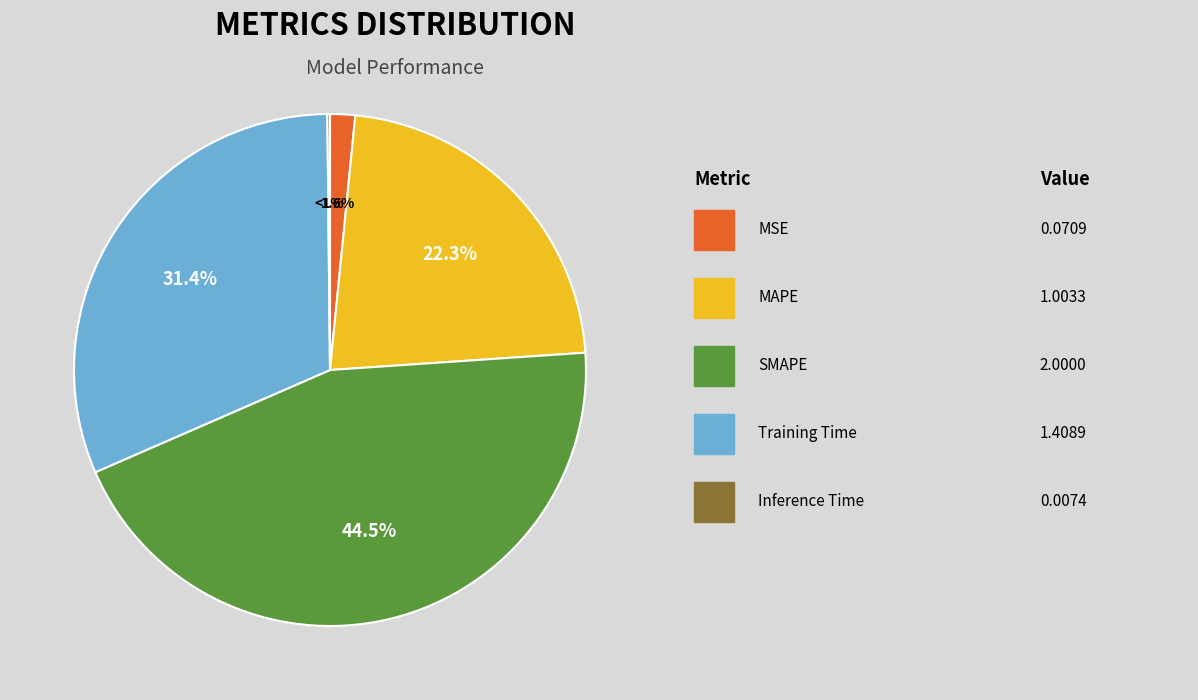

Do Inference Time and SMAPE together represent more than half of the pie?

No